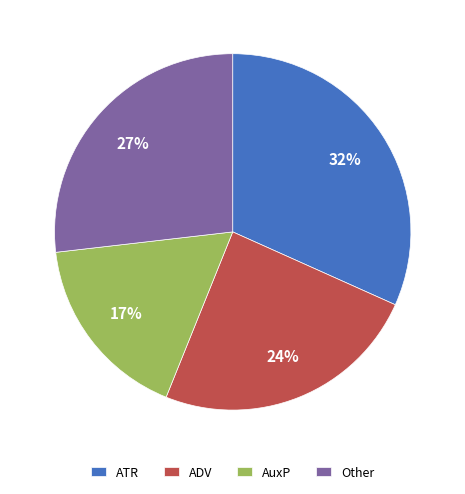

To the nearest percent, what is the difference between the largest and smallest slice percentages?

15%